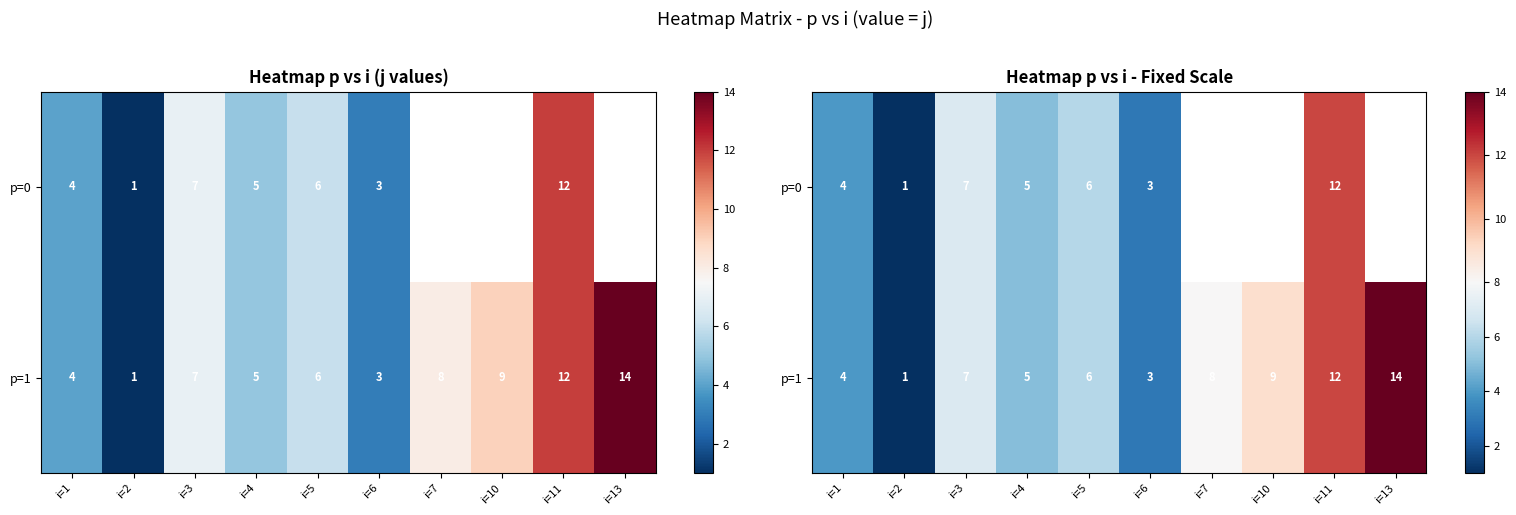

How many positive values does the row_0 series have?

7